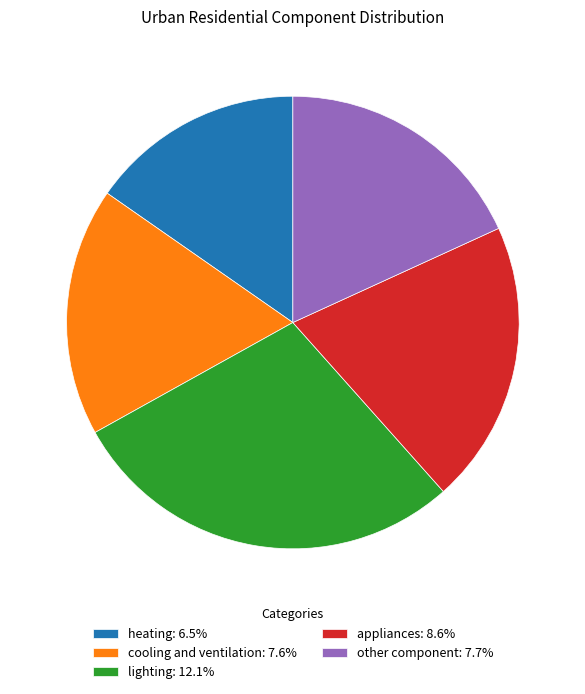

Is there a majority slice in this chart?

No